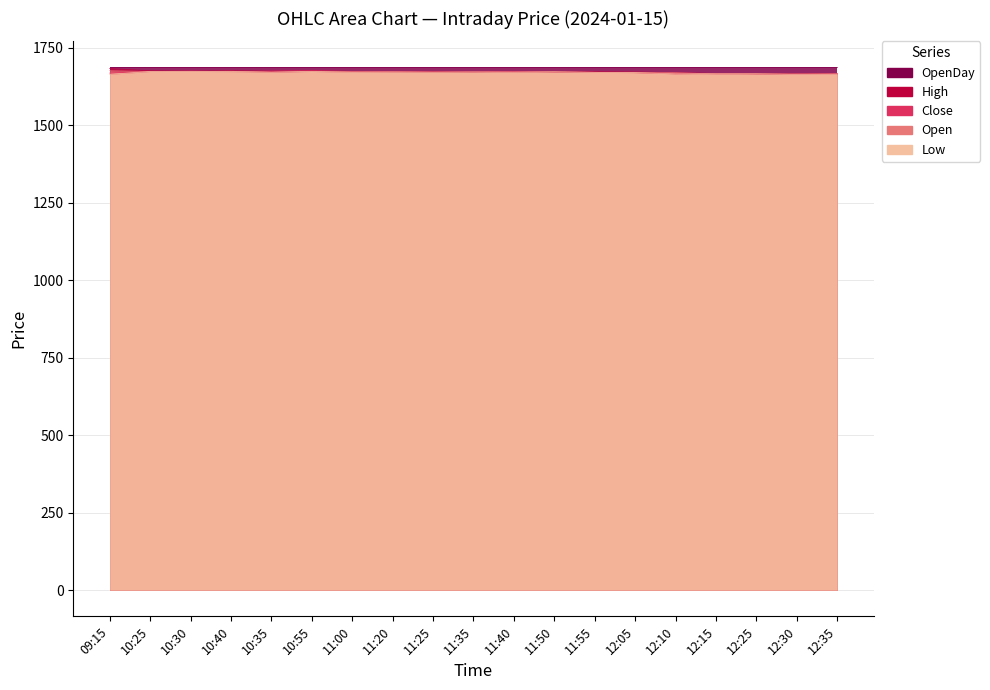

In High, how many points are lower than both neighbors (excluding endpoints)?

5